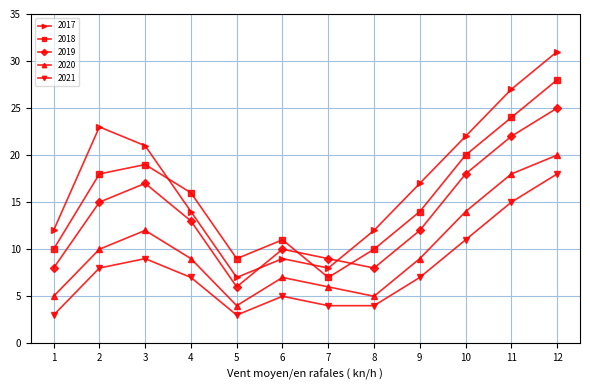

What value does the 2017 series have at 7, to the nearest 10?

10